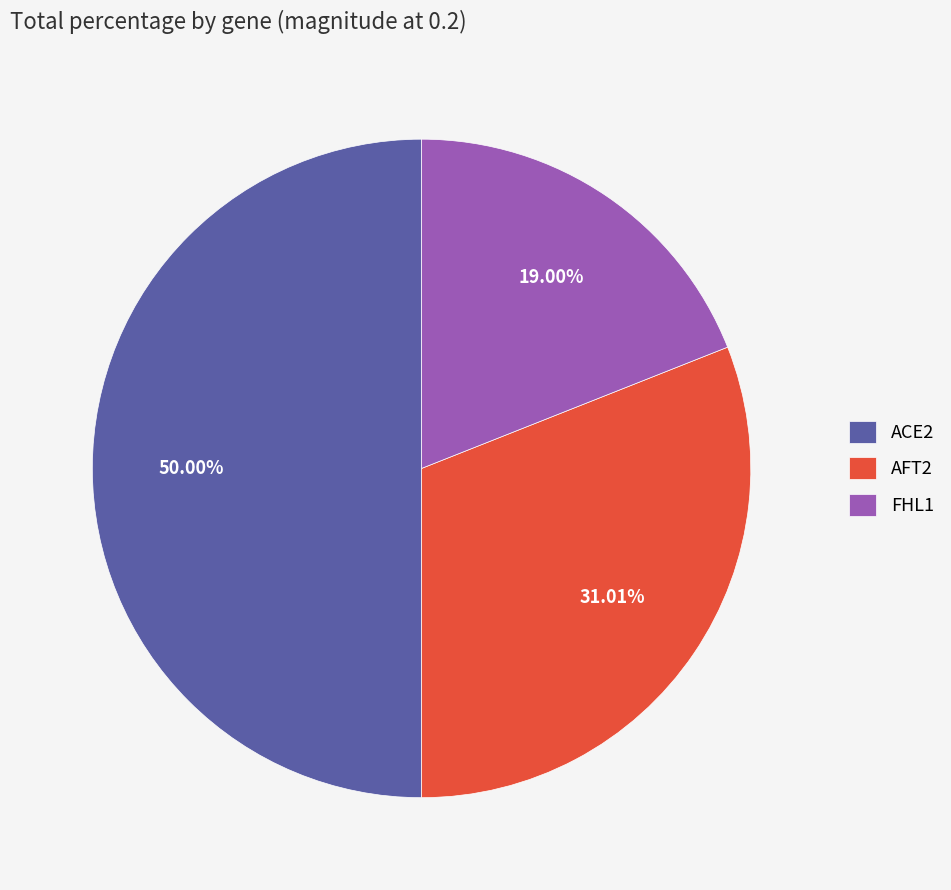

What is the ratio of the value at ACE2 to the value at AFT2?

1.6